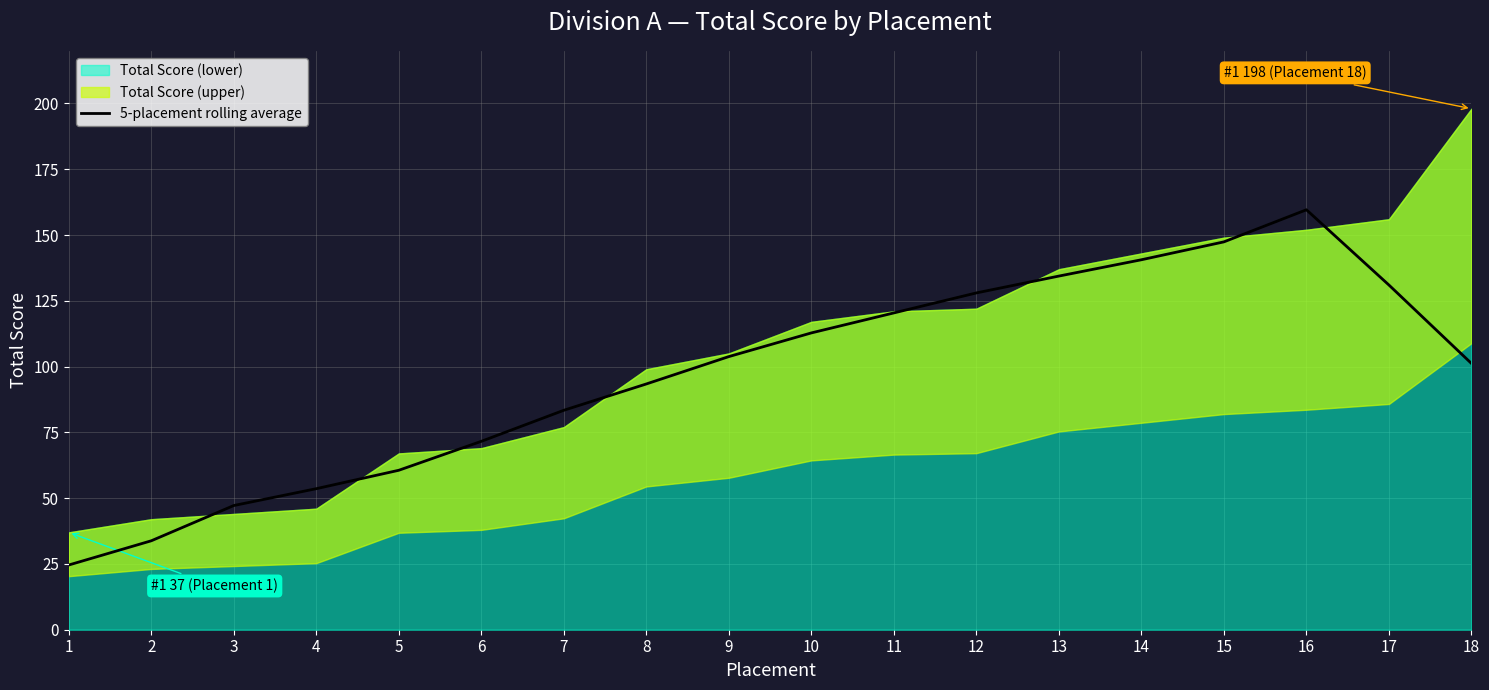

The value of 5-placement rolling average at 10 is 112.8. True or false?

True